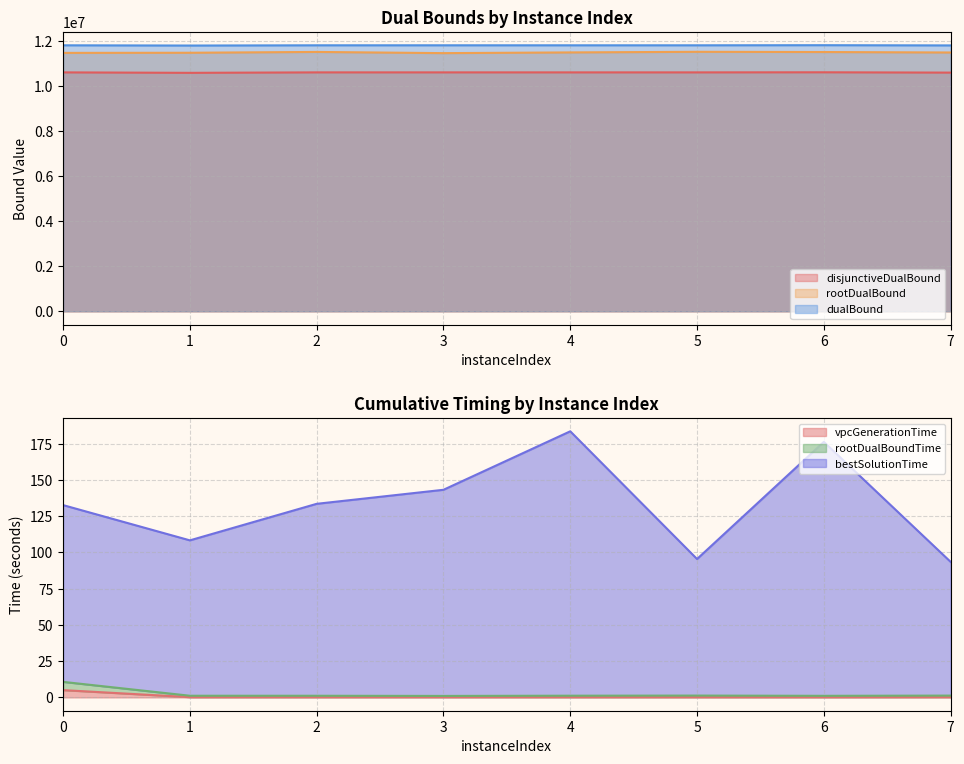

Between 0 and 5, which series saw the biggest shift?

rootDualBound